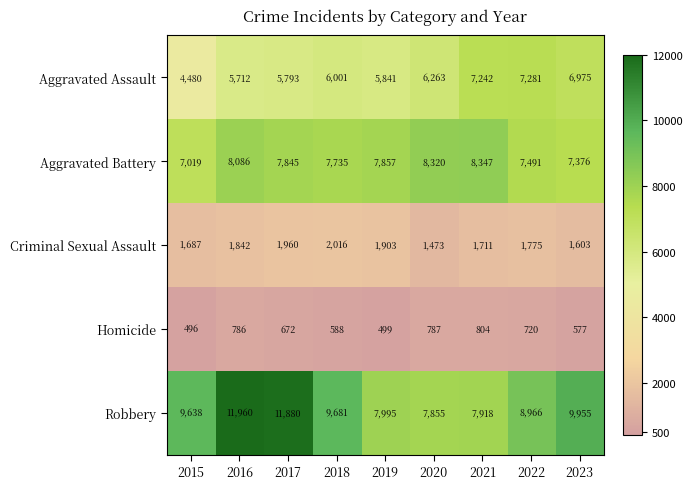

Count the number of categories in the chart.

9